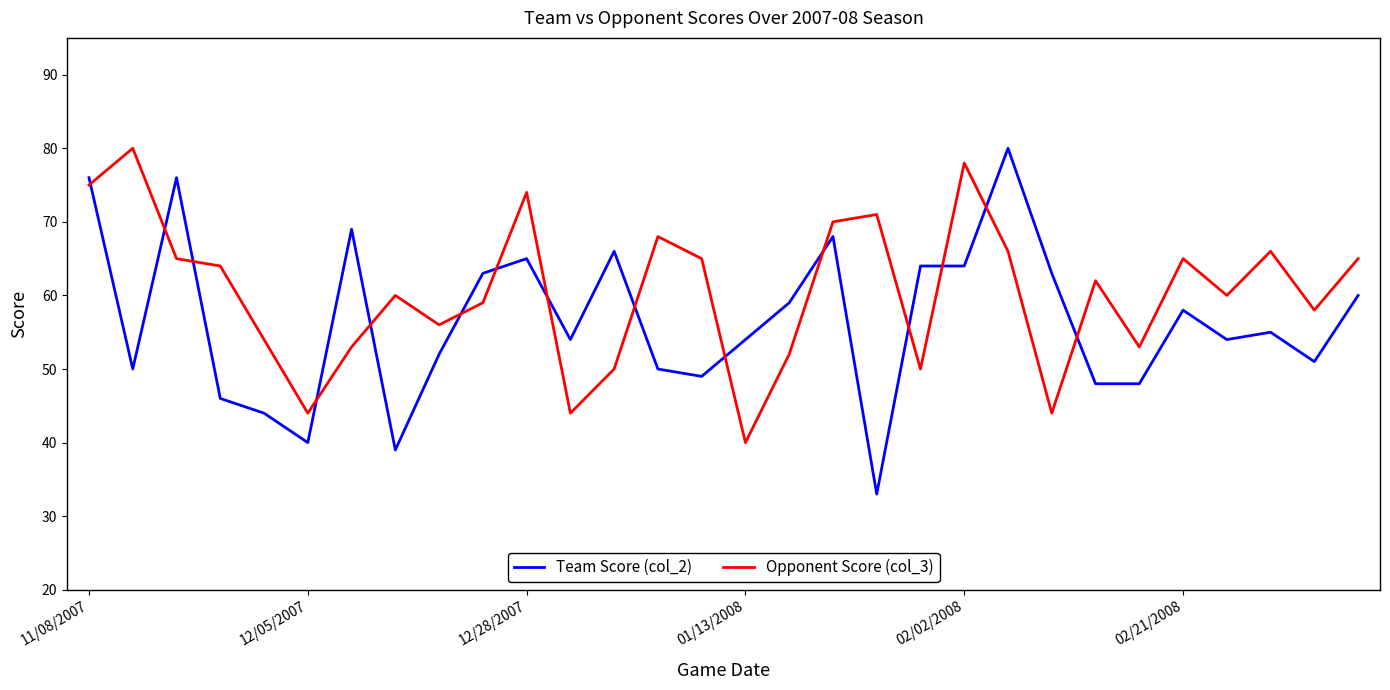

Rank the series by their average value, from lowest to highest.

Team Score (col_2), Opponent Score (col_3)